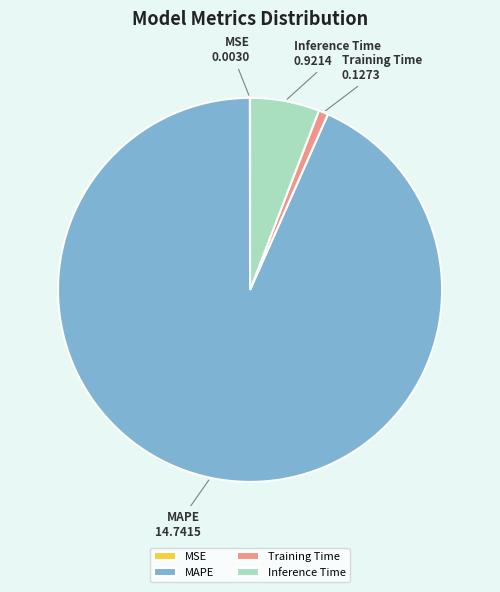

Does MAPE account for over 50% of the chart?

Yes